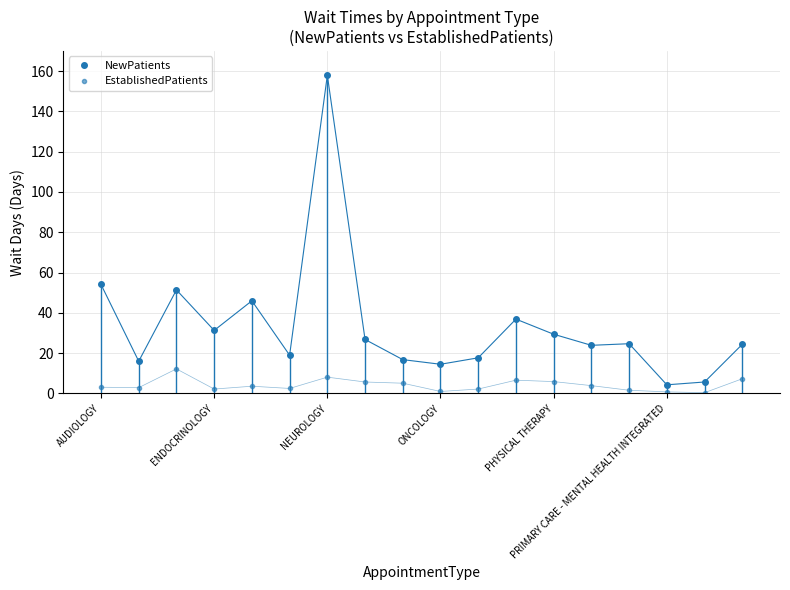

True or false: NewPatients and EstablishedPatients cross at least once.

False